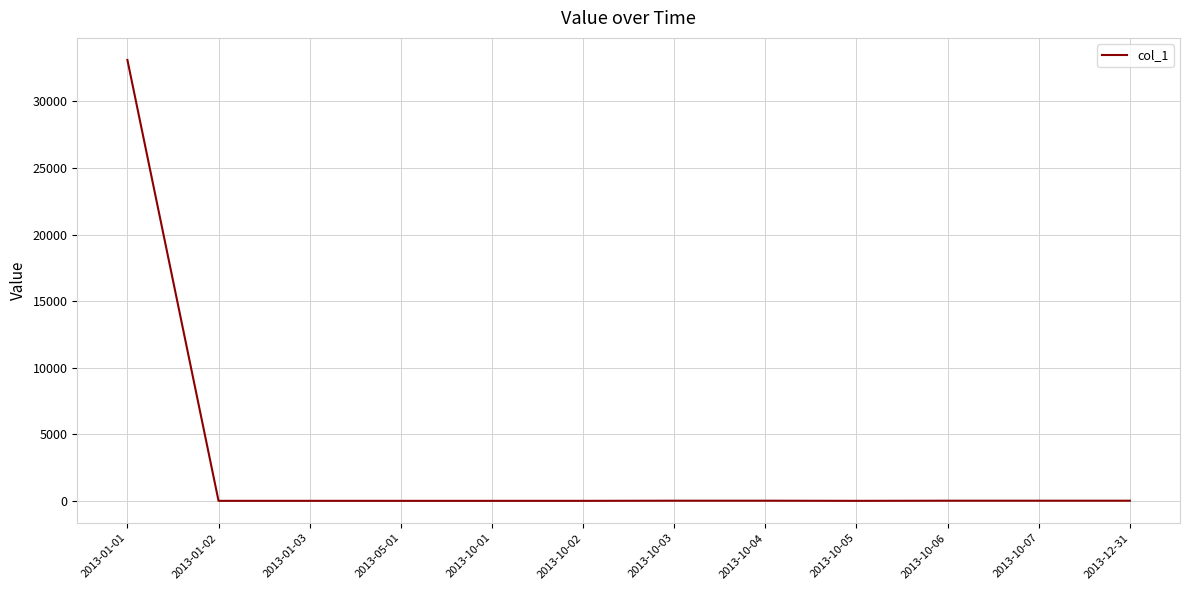

Which category has the highest value across all series?

2013-01-01